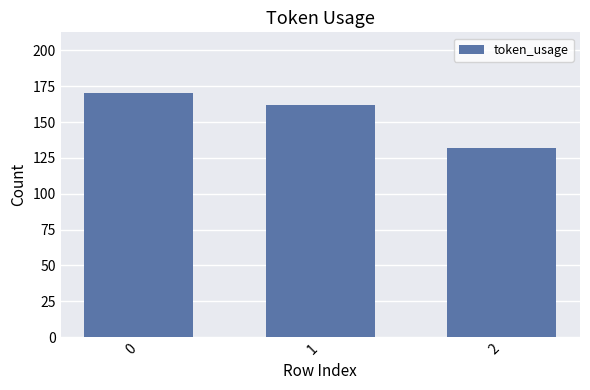

List the labels in order of value, largest first.

0, 1, 2